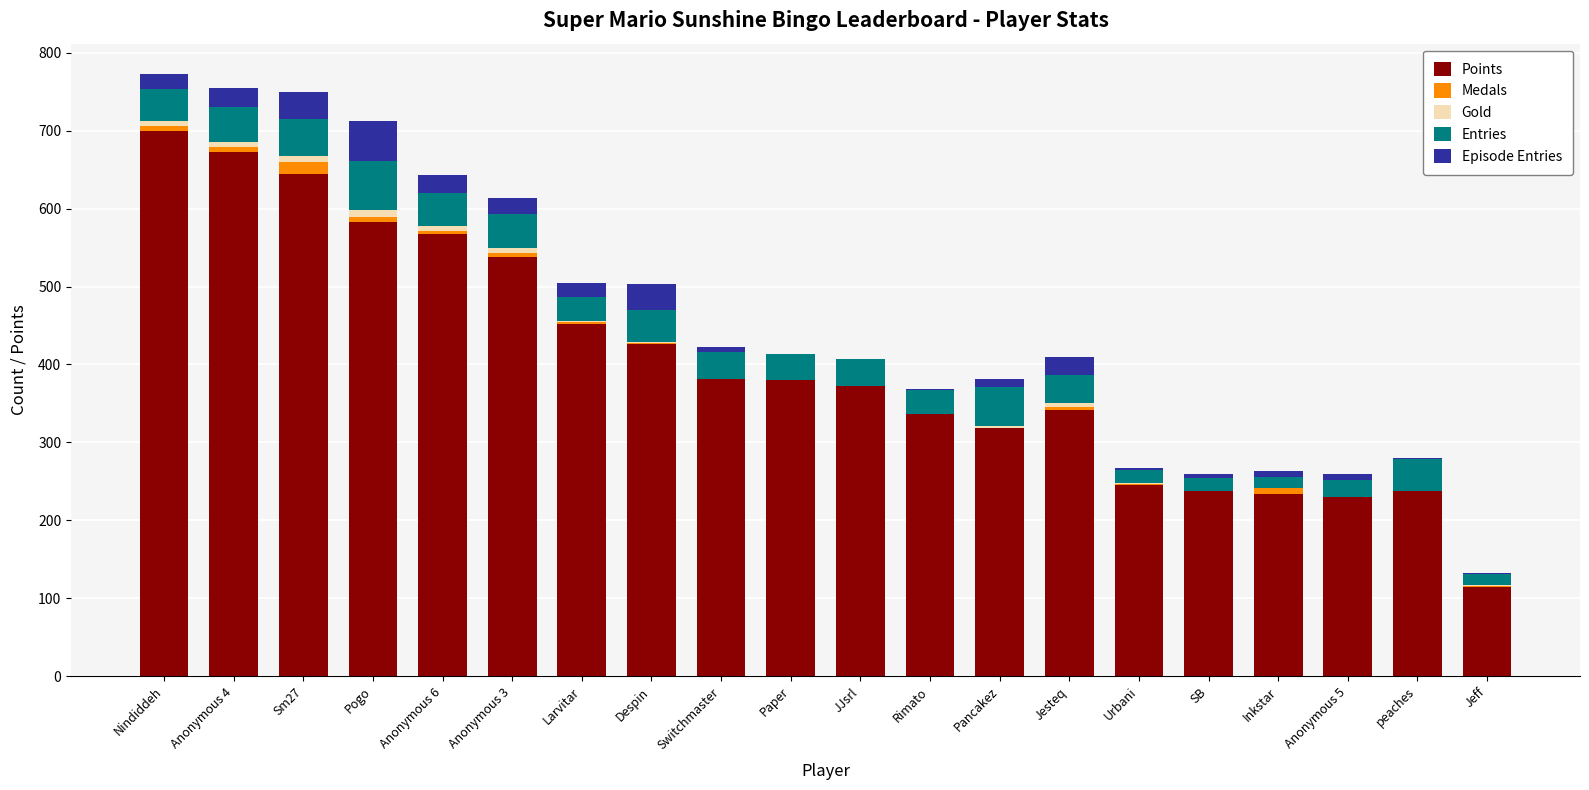

What is the total value across all series at Paper?

413